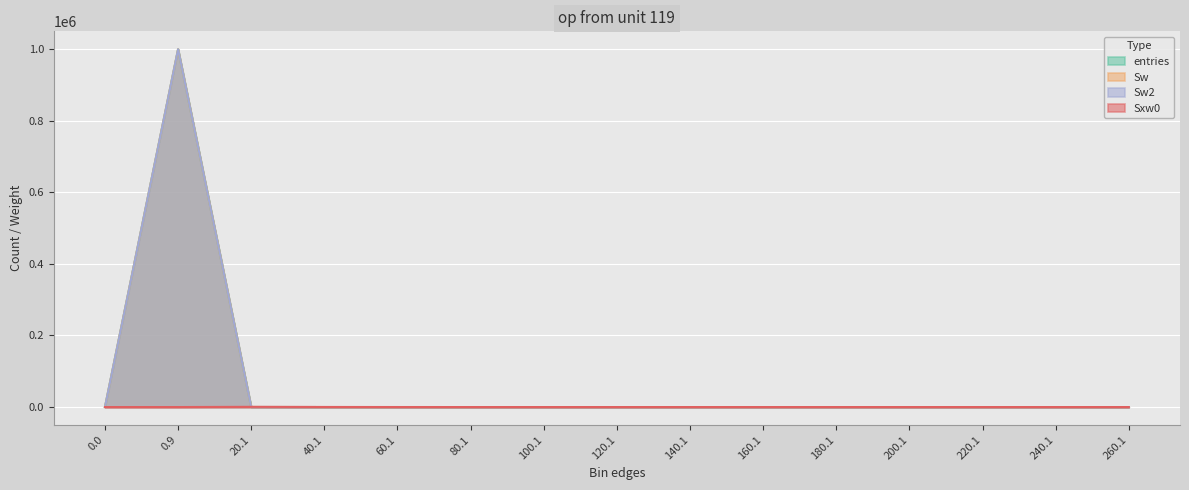

Which series has the largest total across all categories?

entries